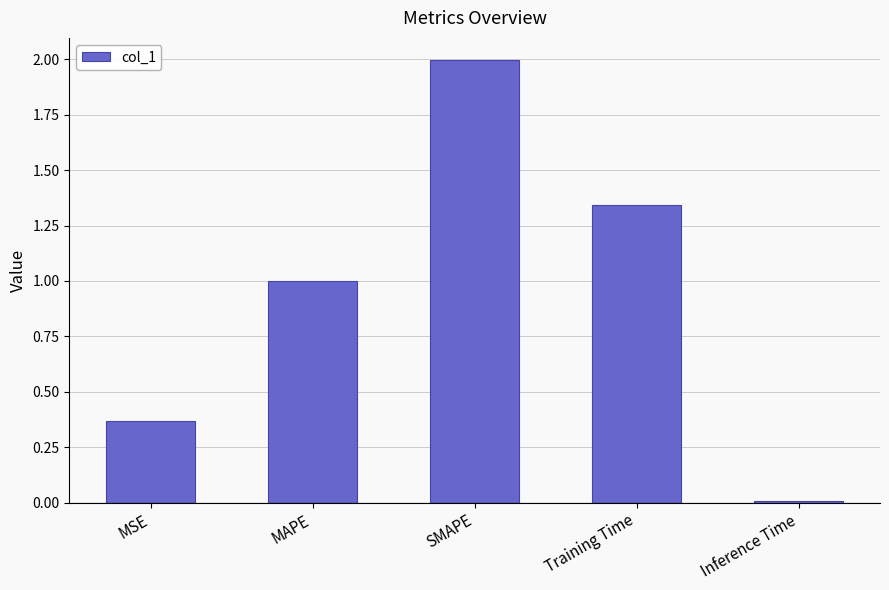

Rank the categories by value from lowest to highest.

Inference Time, MSE, MAPE, Training Time, SMAPE